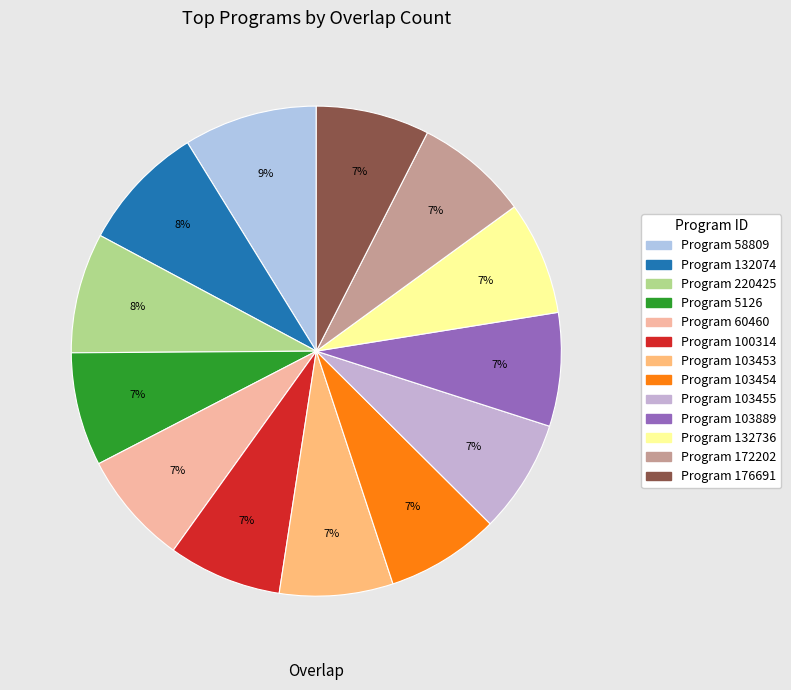

Rank the categories by value from lowest to highest.

5126, 60460, 100314, 103453, 103454, 103455, 103889, 132736, 172202, 176691, 220425, 132074, 58809